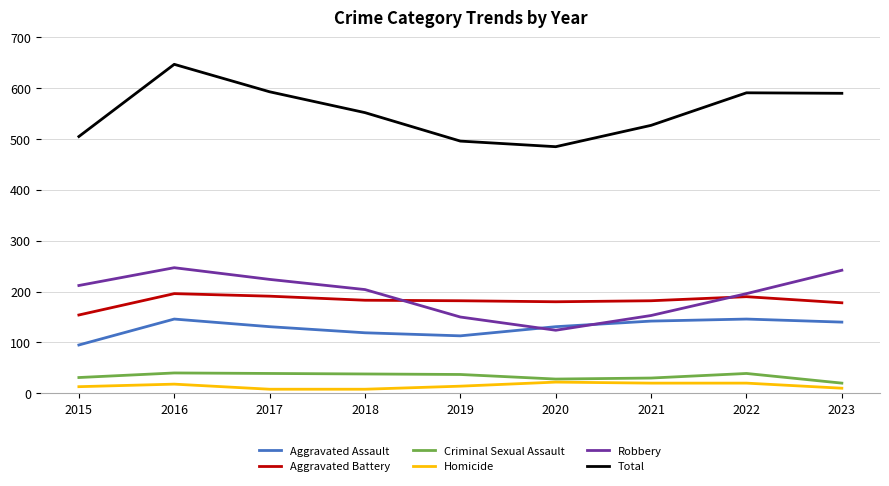

How many interior local valleys does the Robbery series have?

1